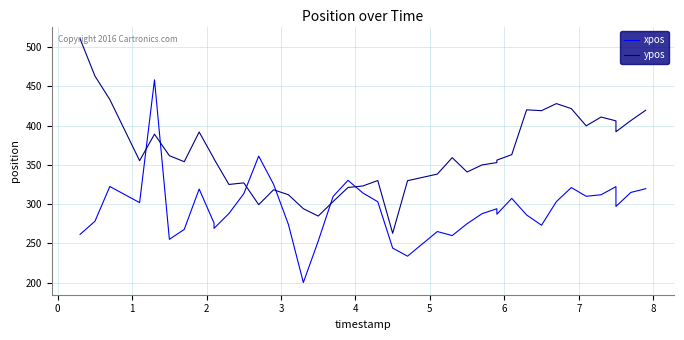

Reading left to right, what are all the values shown in this chart?

xpos: 261.4	278.1	322.4	301.8	458.2	255.1	267.7	319.1	275.9	269.0	288.0	313.2	361.1	325.2	273.9	200.1	252.9	309.7	330.2	314.1	303.0	243.9	233.6	265.0	259.9	275.0	287.7	294.0	287.1	307.2	286.1	273.0	303.1	321.0	309.9	311.8	322.2	297.0	314.8	319.6
ypos: 510.5	463.0	433.1	355.2	389.0	361.6	353.9	391.8	357.8	357.4	325.0	327.0	299.2	318.2	311.8	294.1	284.7	303.2	321.1	323.0	330.0	262.8	329.8	338.2	359.1	340.8	349.8	352.8	356.0	362.9	420.0	418.9	427.9	421.6	399.6	410.8	406.0	392.1	406.3	419.5